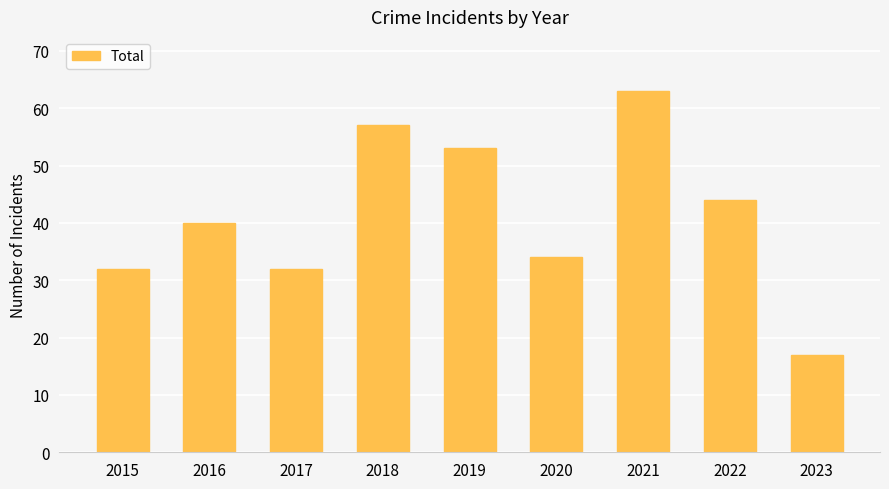

Which label corresponds to the smallest value in the chart?

2023